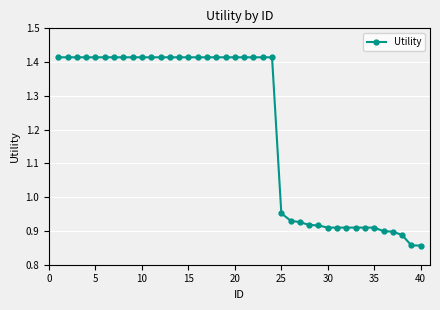

What is the difference between the second highest and minimum values?

0.6